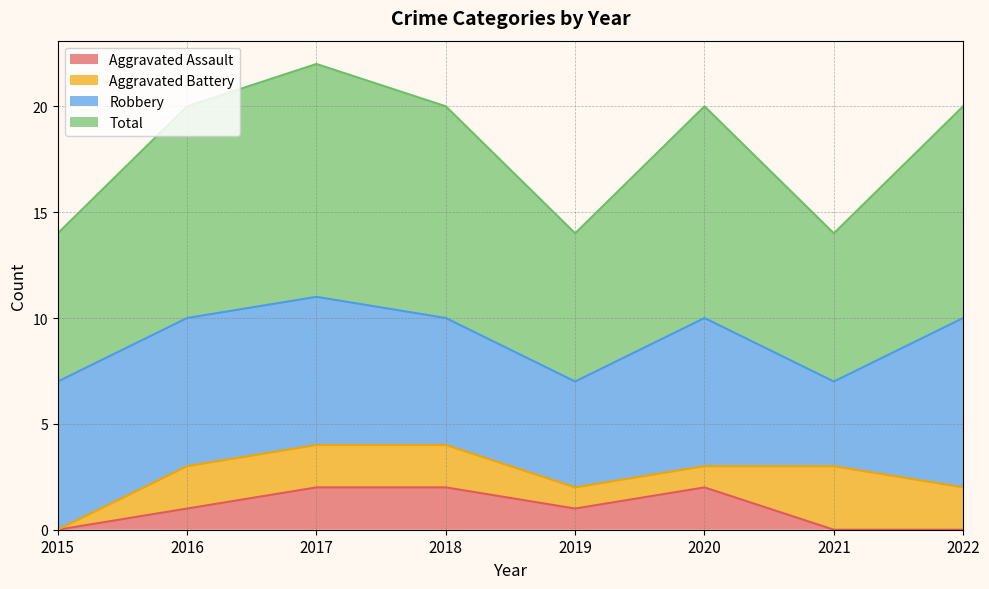

The value of Total at 2017 is 11. True or false?

True